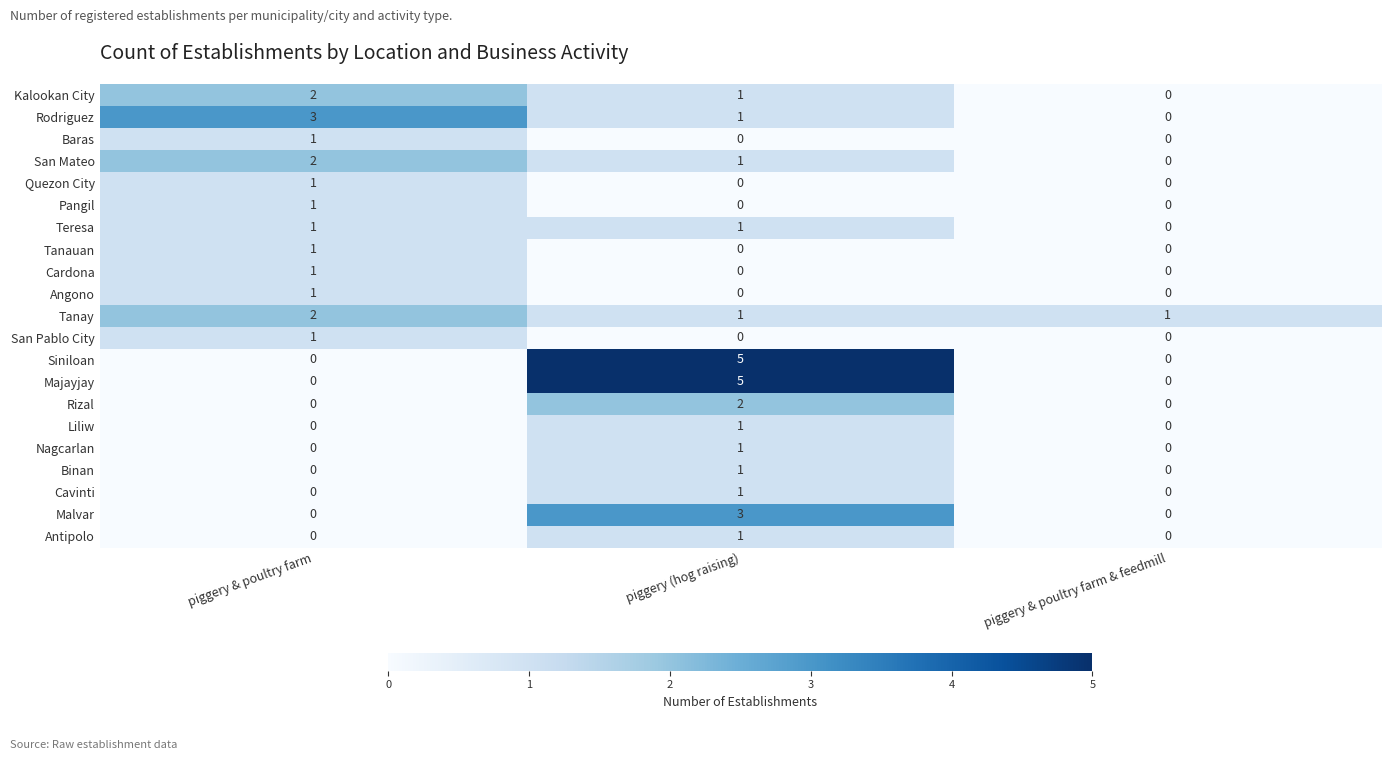

The Majayjay series shows 3 at piggery & poultry farm & feedmill. True or false?

False